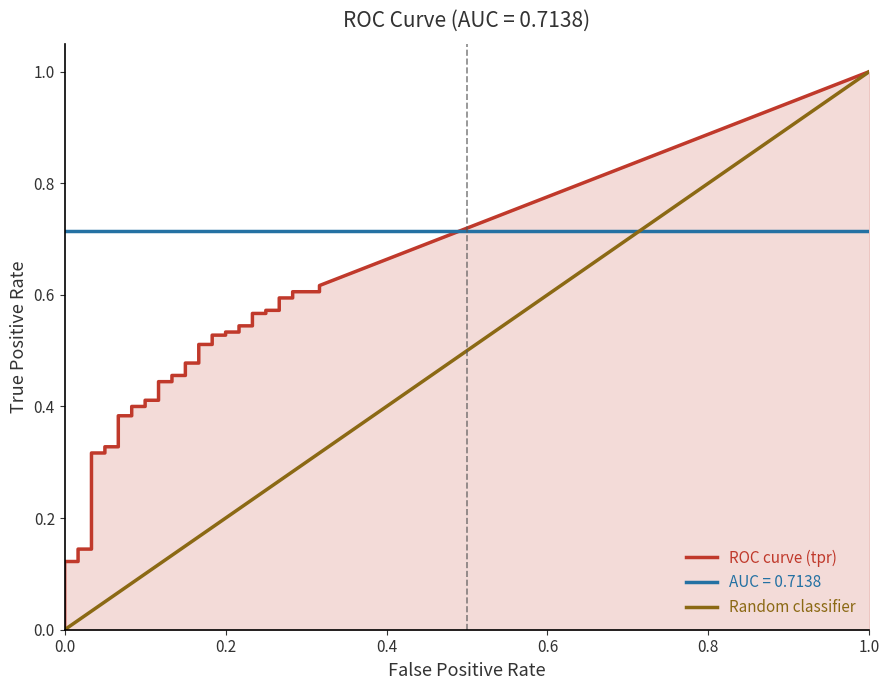

True or false: tpr and fpr intersect in this chart.

False